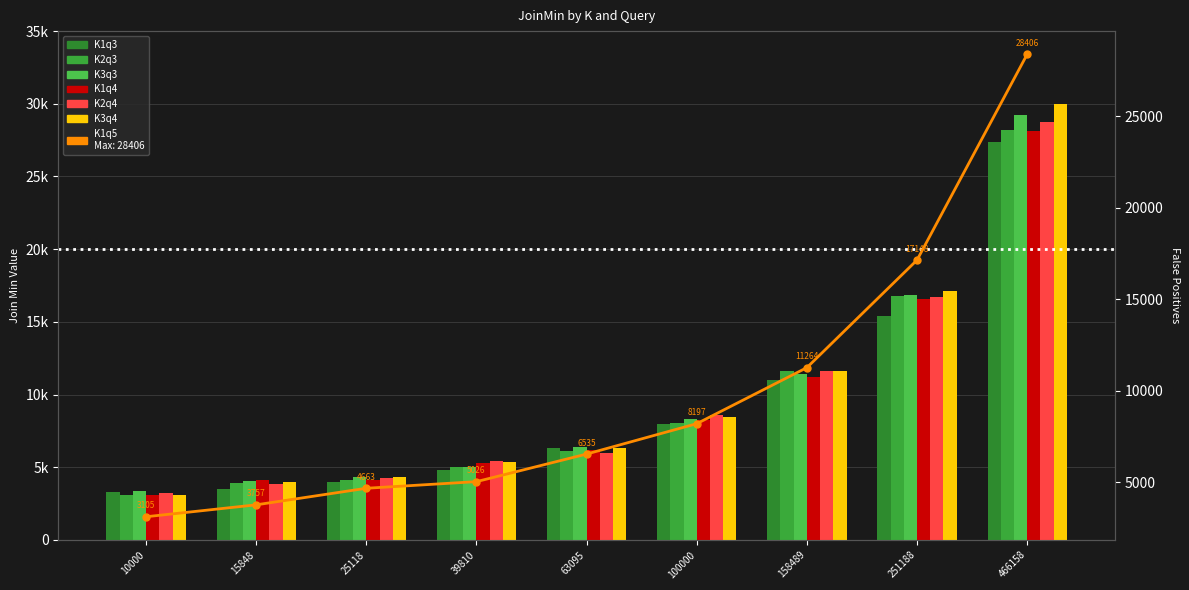

What is the value of the K3q3 bar at the 8th from the left?

16873